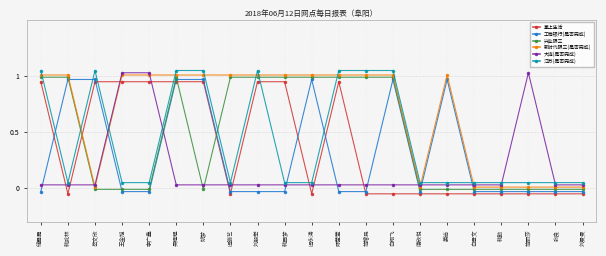

The value of 掌上生活 at 姚梦 is 1.5. True or false?

False